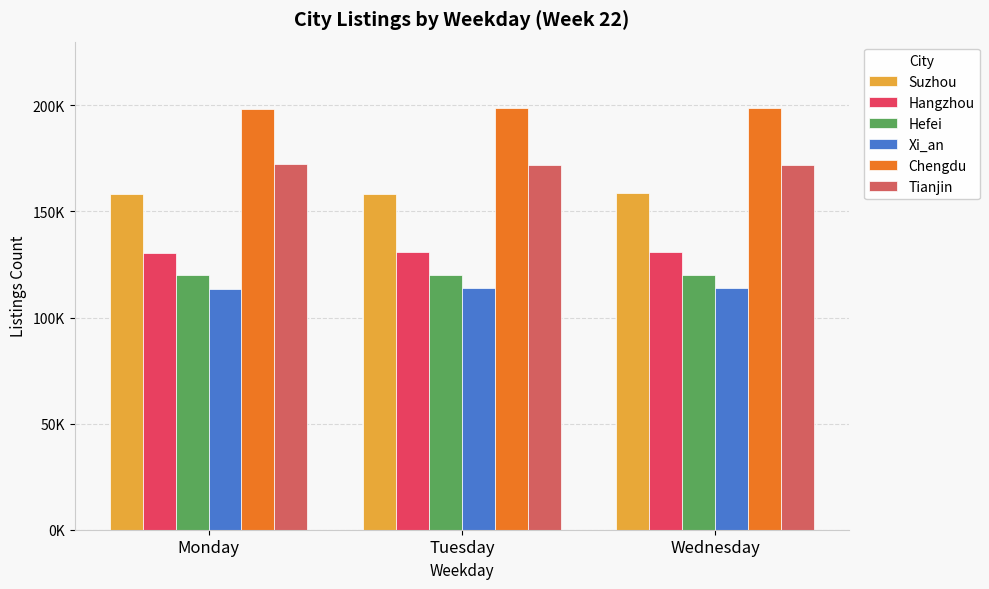

The Tianjin series shows 172149.5 at Monday. True or false?

True